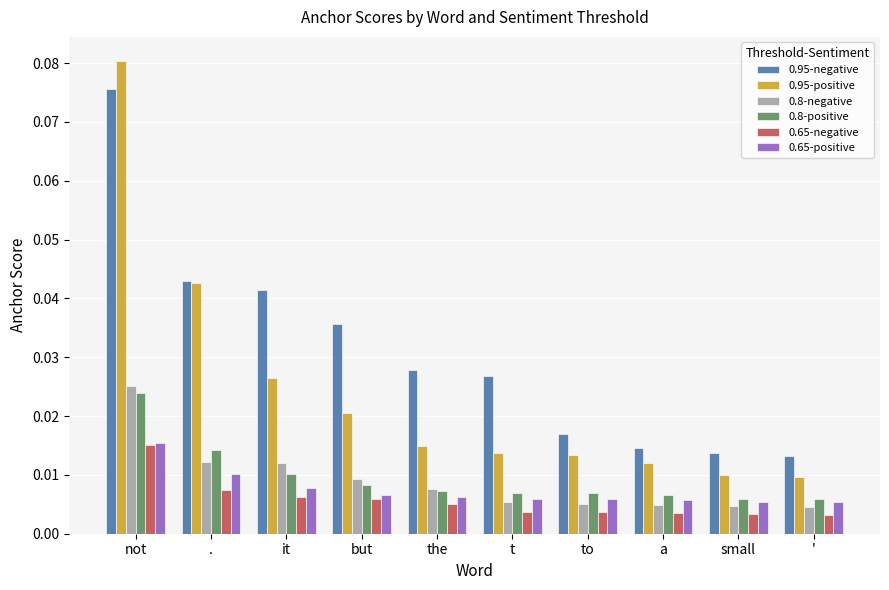

Is the value of 0.65-negative at to greater than the value of 0.65-positive at not?

No